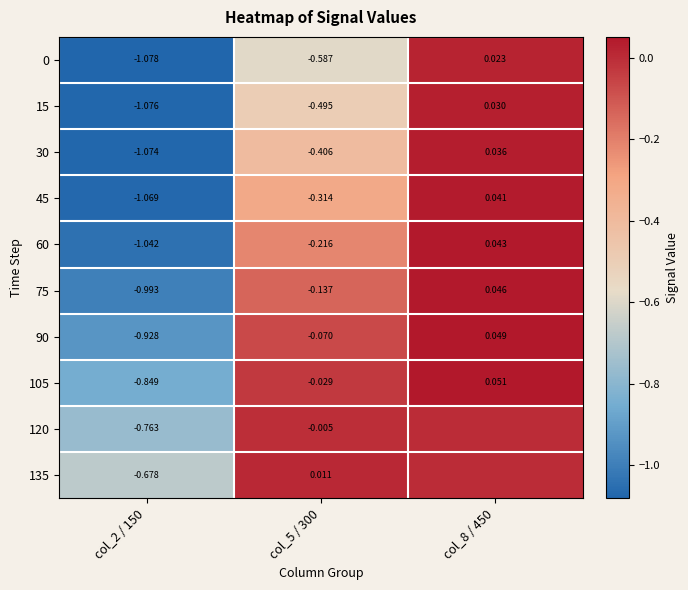

Is the value of 45 at col_8 / 450 greater than the value of 0 at col_8 / 450?

Yes